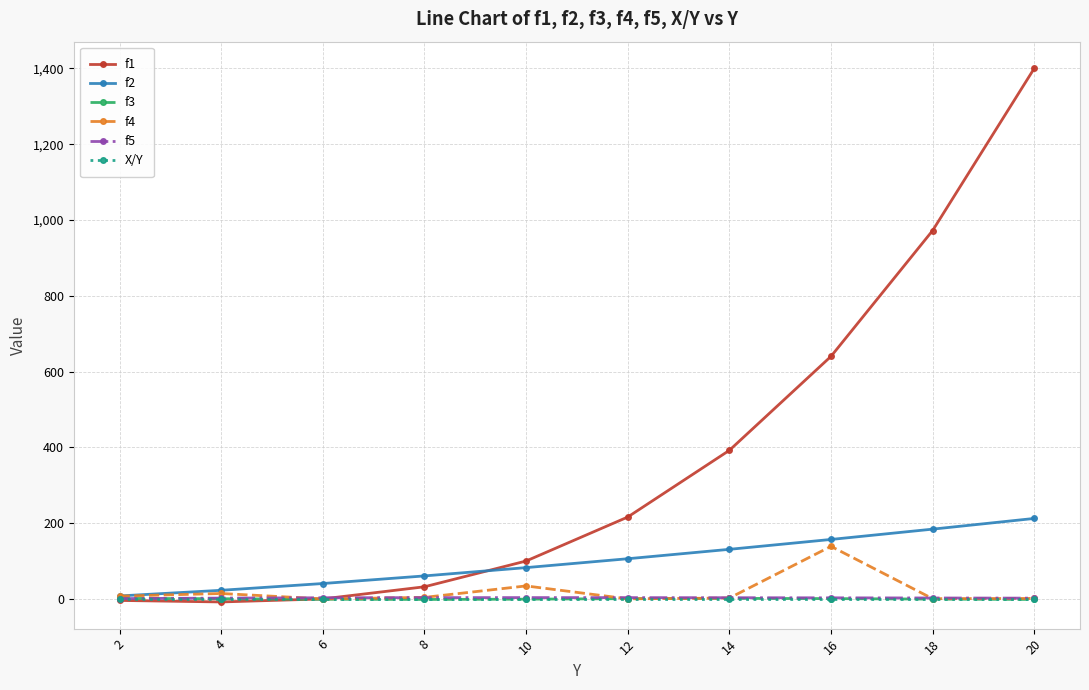

At which category is the sum across all series the highest?

20